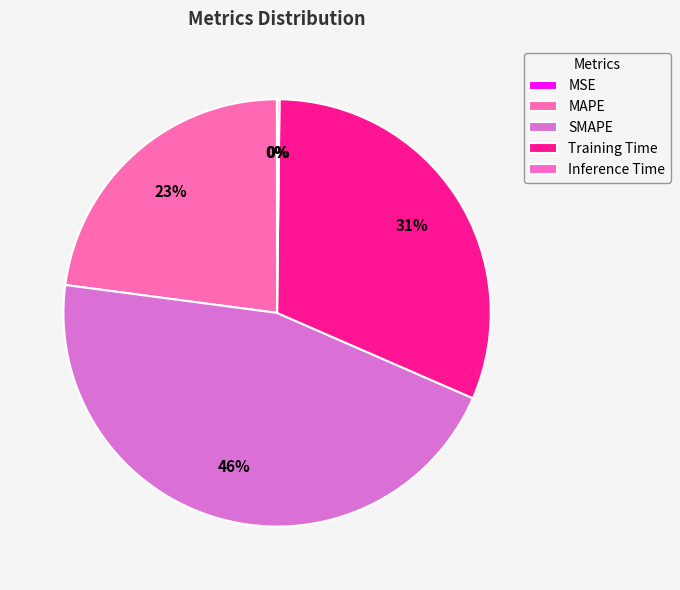

Is there any slice that represents more than half of the pie?

No